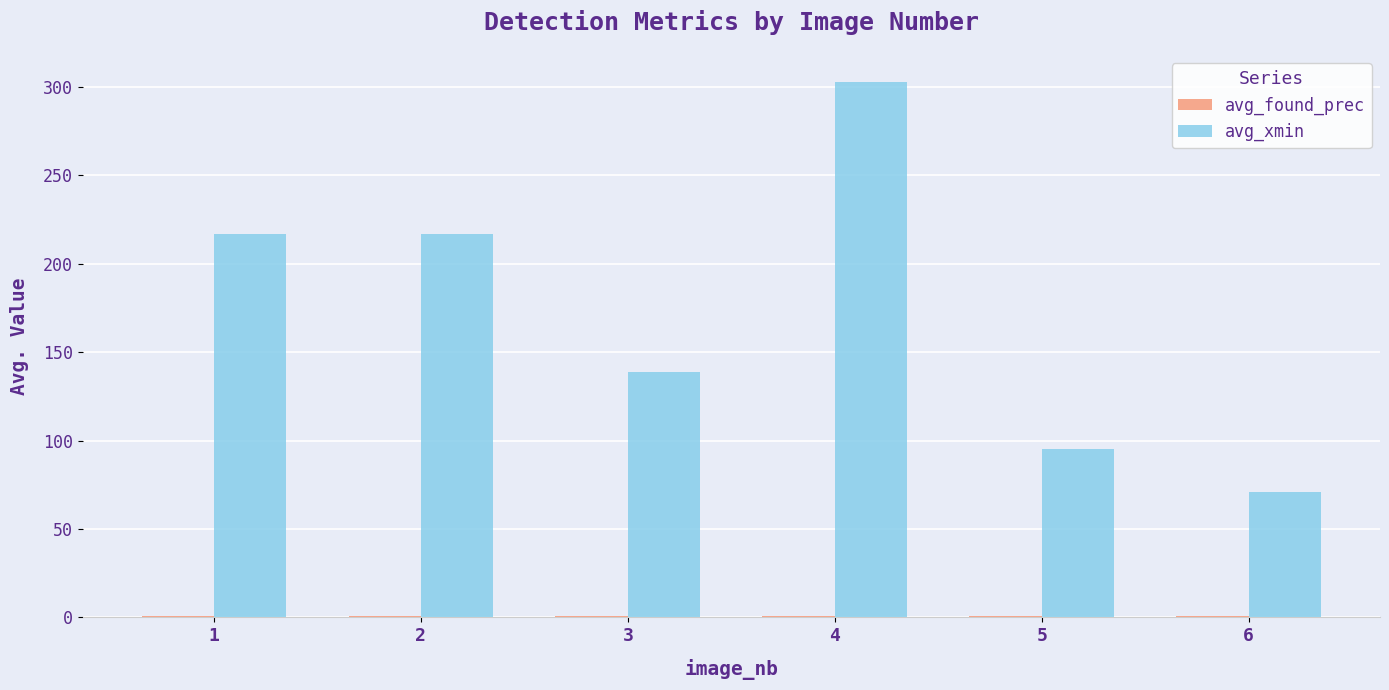

True or false: avg_xmin has a value of 217.0 at 2.

True